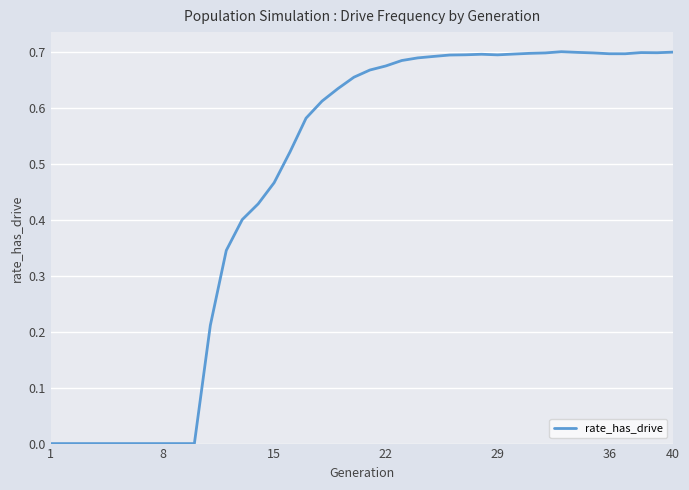

How many lines are shown in the chart?

1